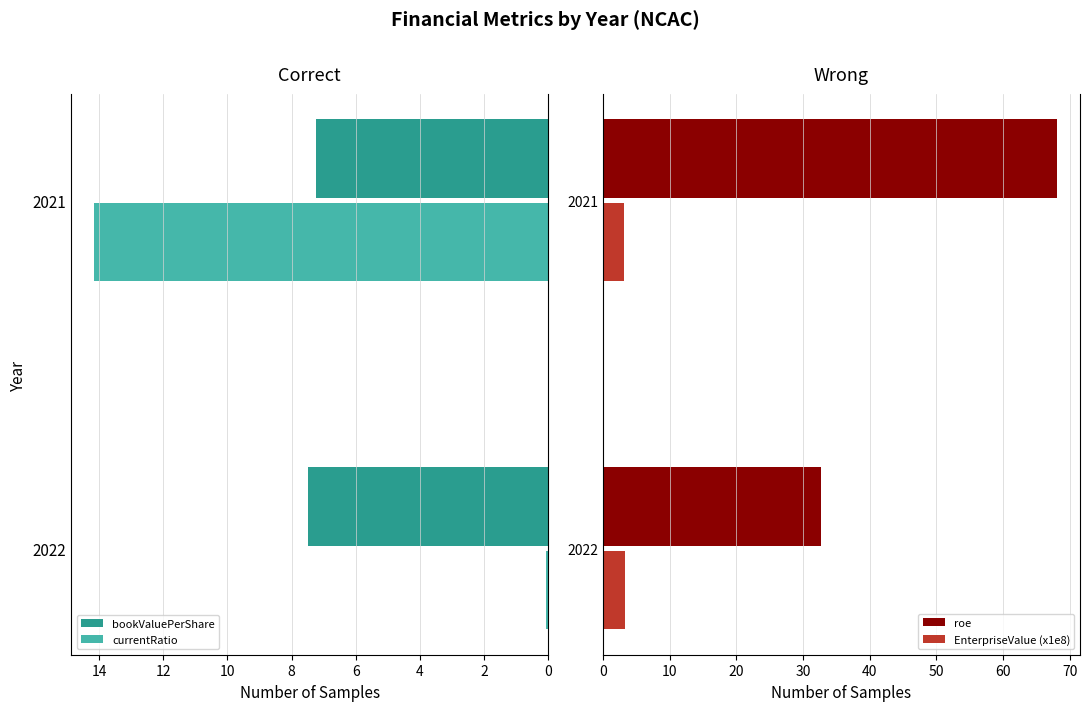

Which series has the largest total across all categories?

roe